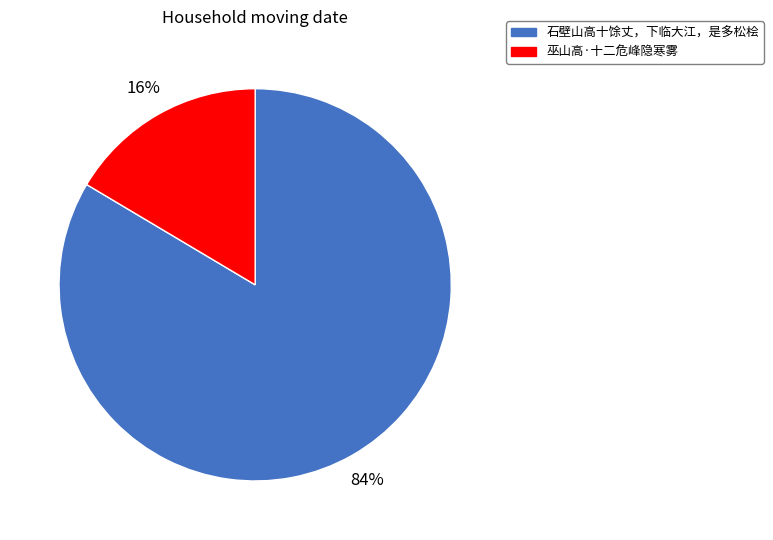

What percentage is the 石壁山高十馀丈，下临大江，是多松桧 slice, to the nearest percent?

84%